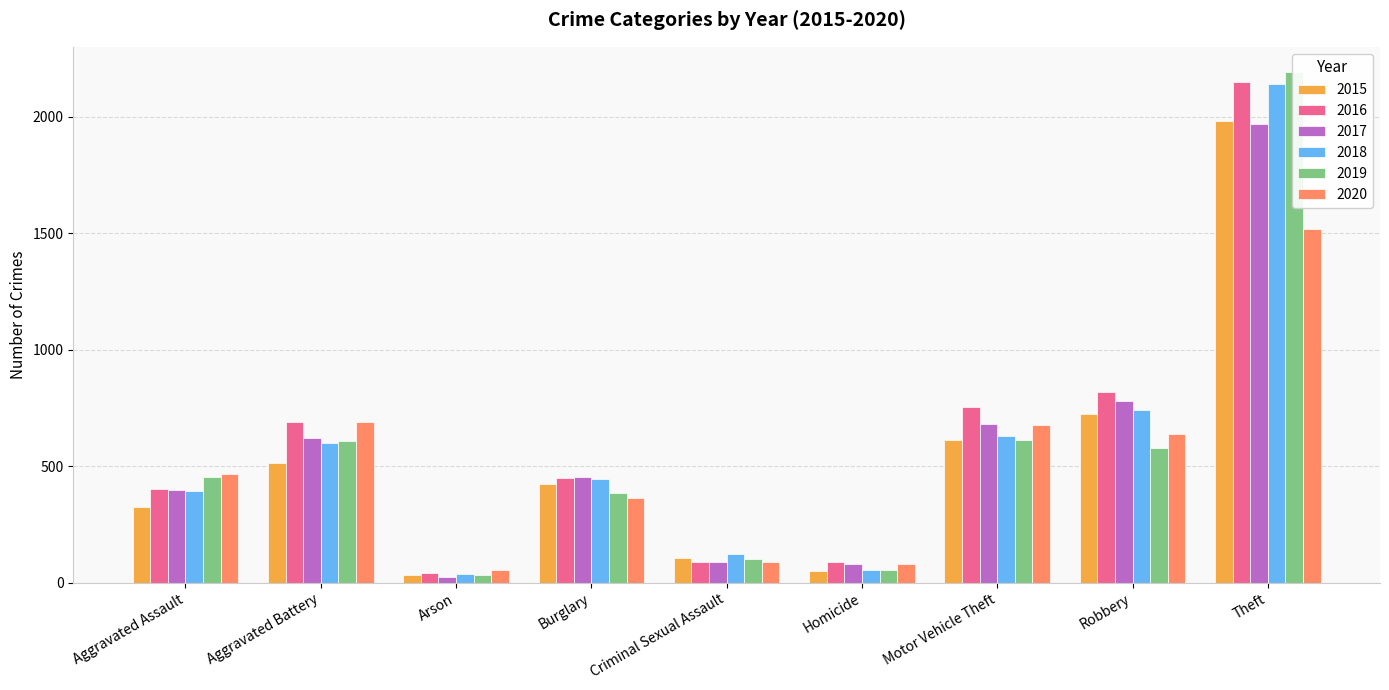

Does the chart contain any negative values?

No